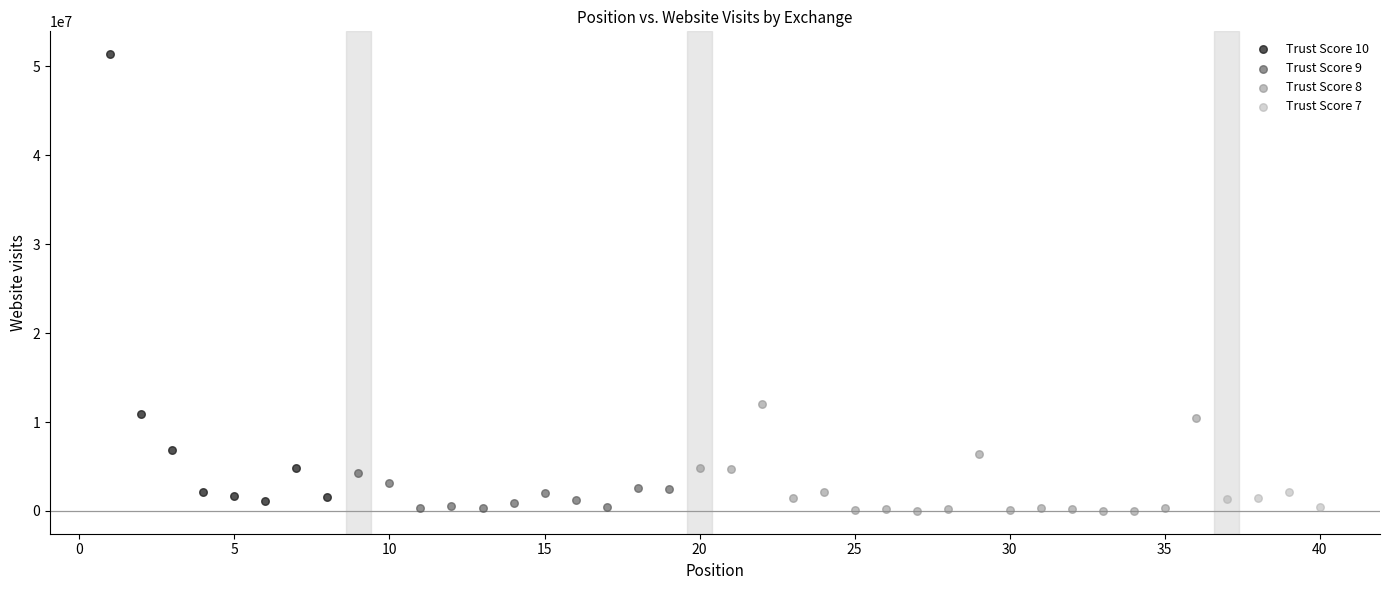

Which series has the largest Y range (max minus min)?

Trust Score 10